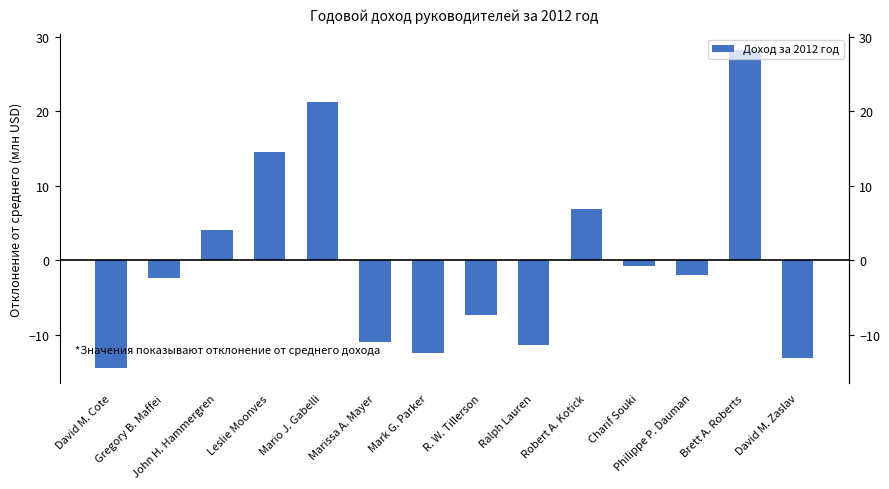

What position from the left is Gregory B. Maffei?

2